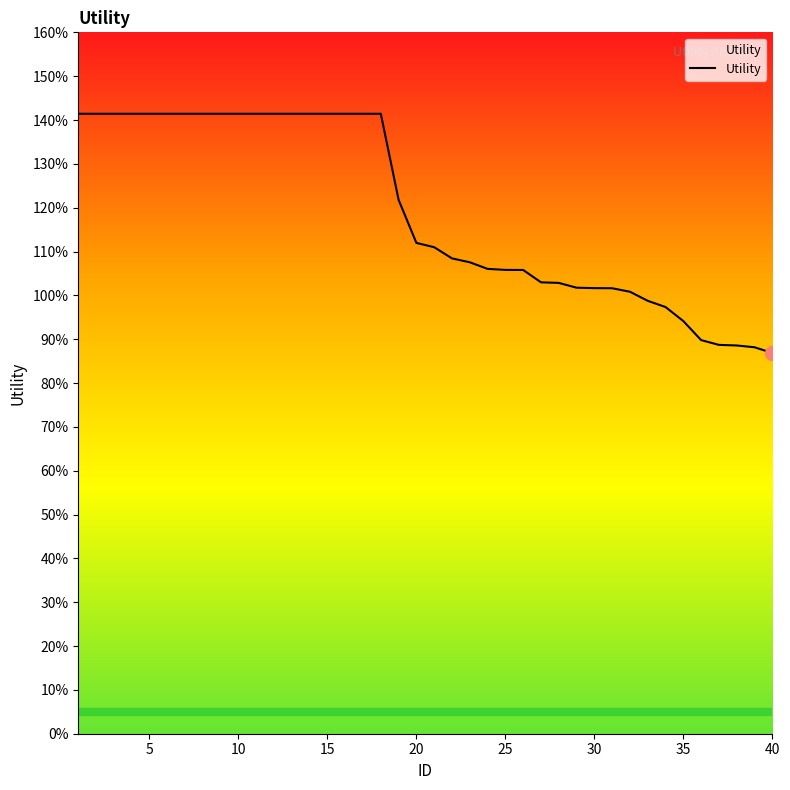

Does the chart display data point markers on the line(s)?

No